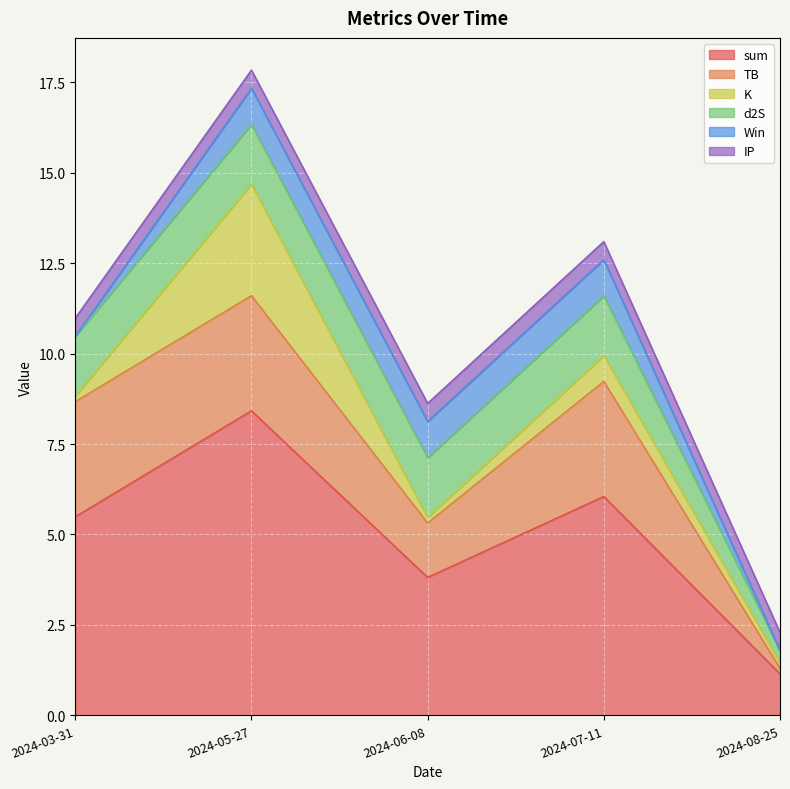

True or false: IP and d2S cross at least once.

True